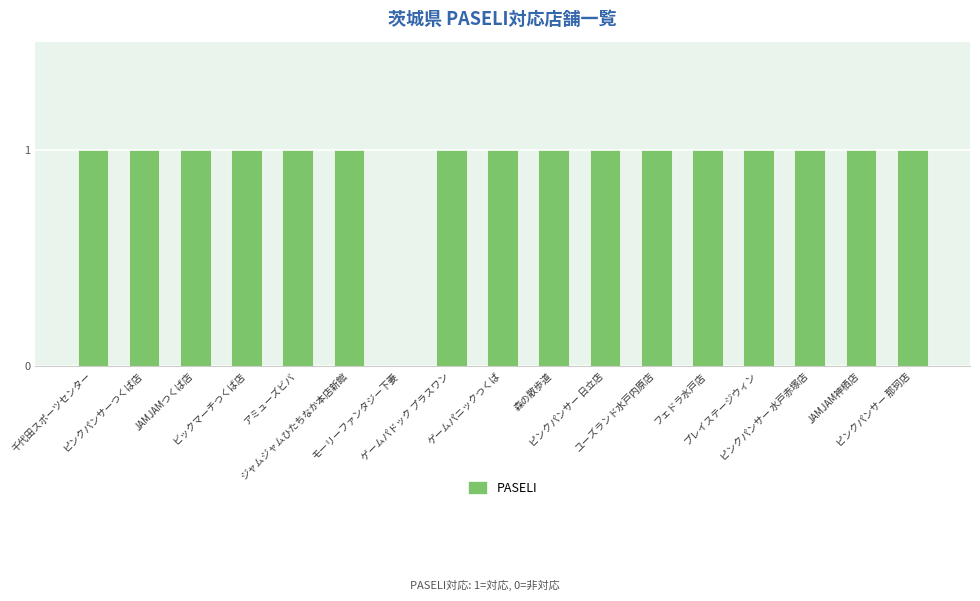

What is the sum of all values?

16